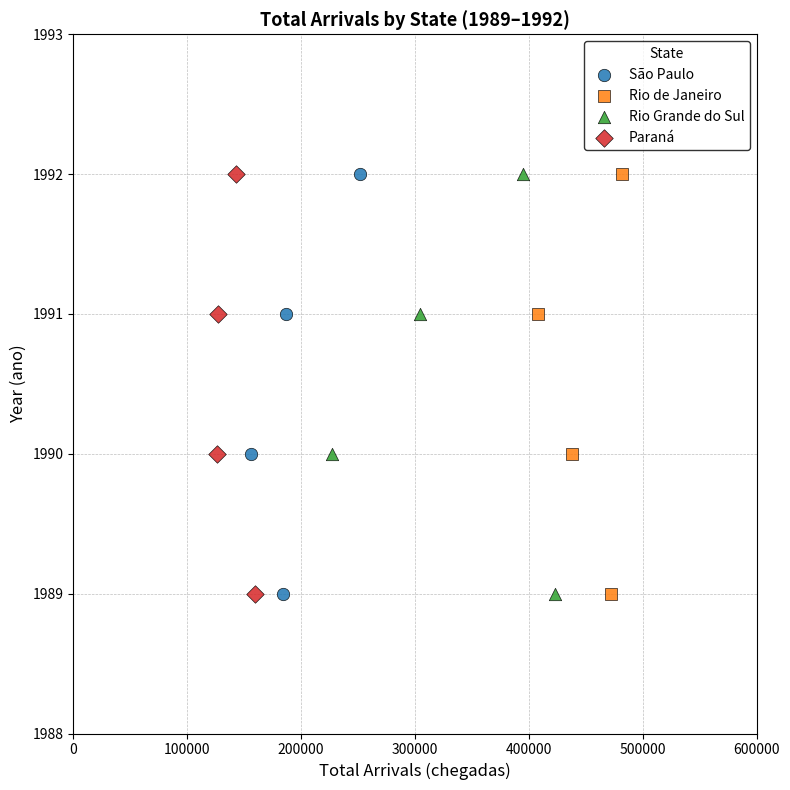

What are all the series names shown in the legend?

São Paulo, Rio de Janeiro, Rio Grande do Sul, Paraná